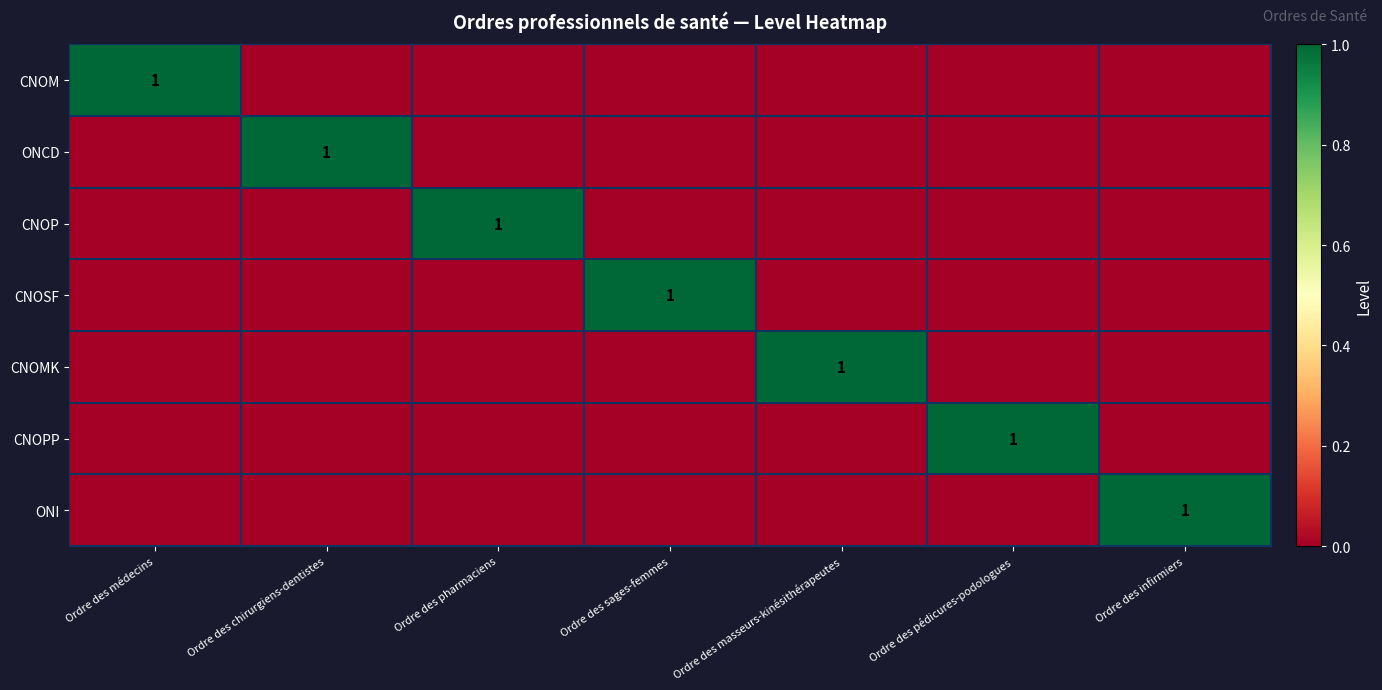

Is it true that ONI equals 0 at Ordre des pharmaciens?

True